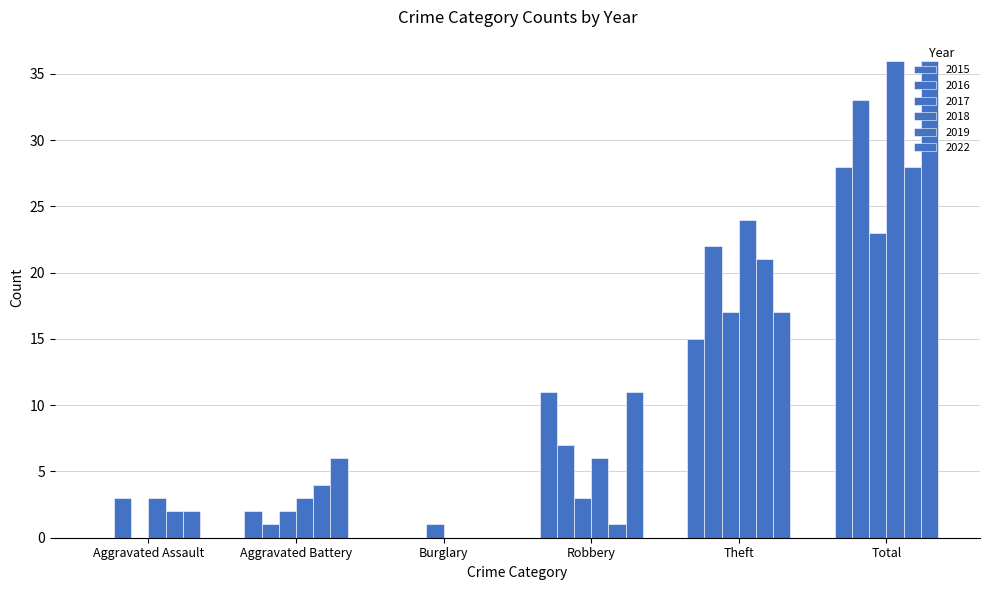

What is the difference between the maximum and minimum values in the 2018 series?

36